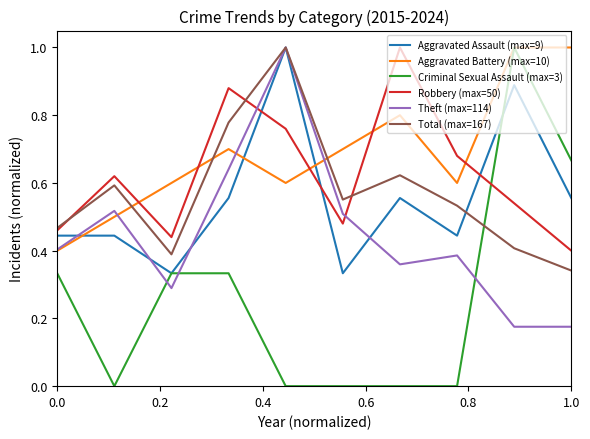

True or false: Aggravated Assault (max=9) and Theft (max=114) intersect in this chart.

True